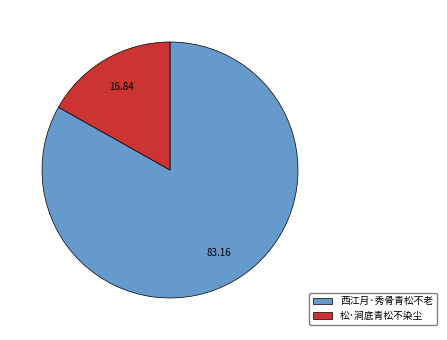

What is the smallest slice in the pie chart?

松·涧底青松不染尘